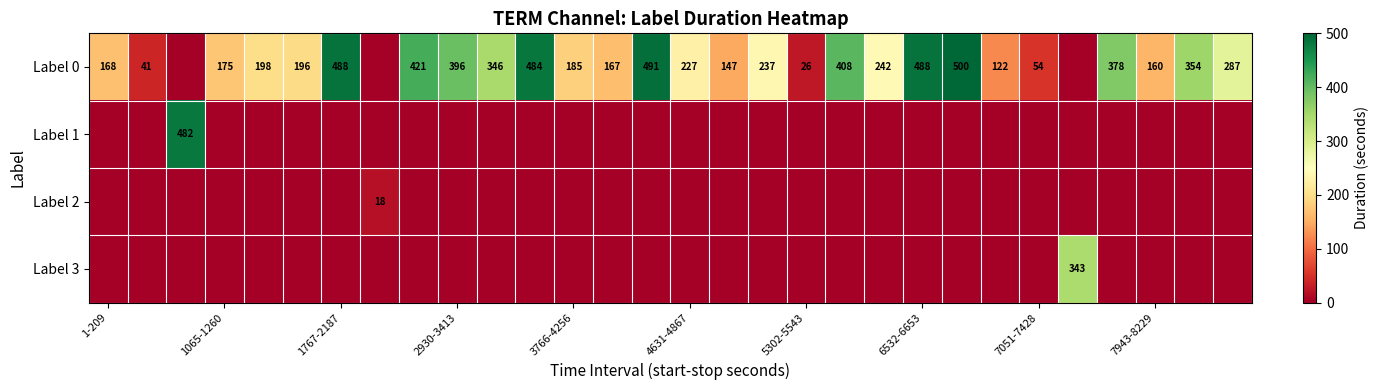

What is the difference between the second highest and minimum values in the Label 0 series?

491